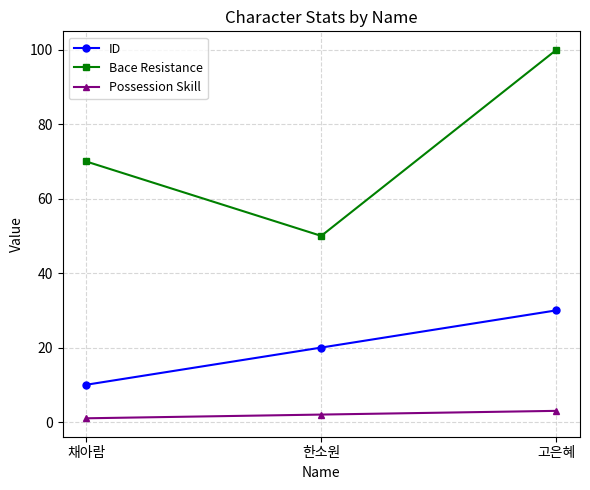

What are all the series names shown in the legend?

ID, Bace Resistance, Possession Skill